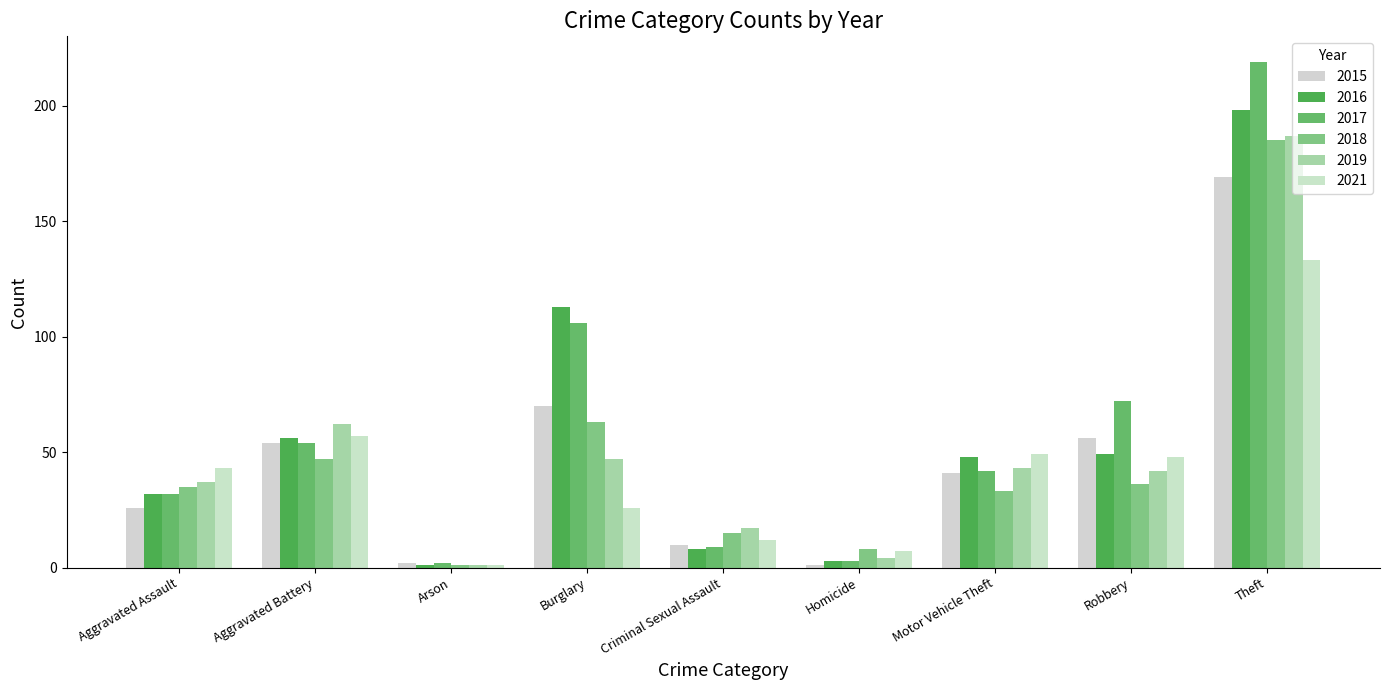

Between Motor Vehicle Theft and Homicide, which is larger?

Motor Vehicle Theft